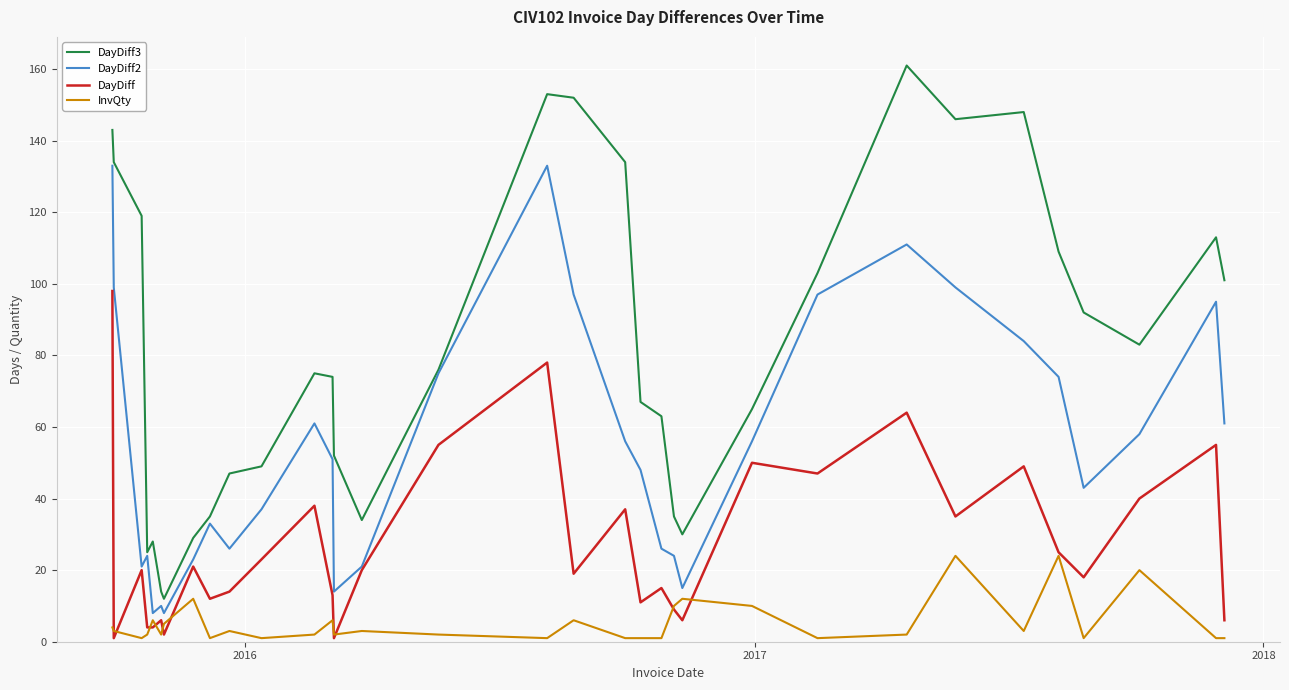

What are all the series names shown in the legend?

DayDiff3, DayDiff2, DayDiff, InvQty